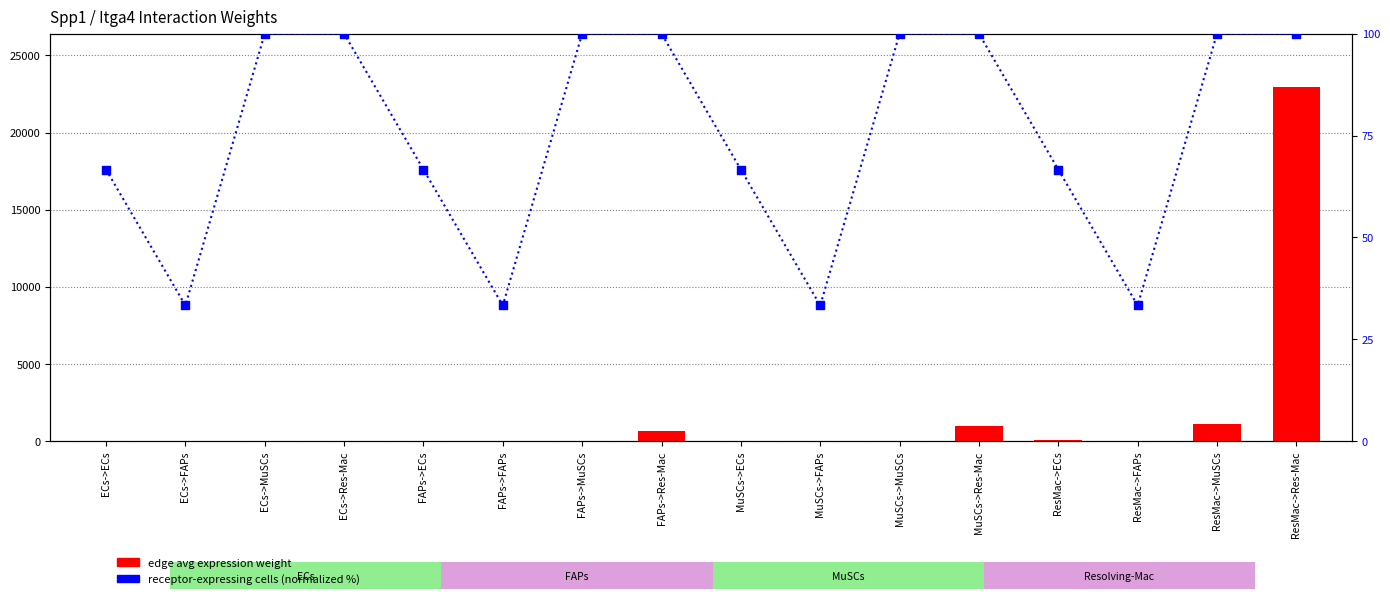

Which series contains the lowest Y value?

edge avg expression weight